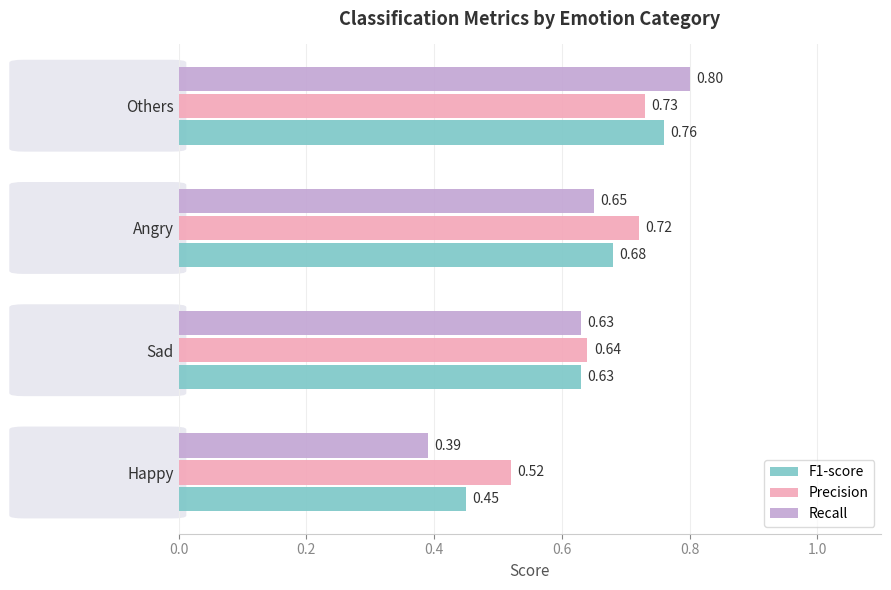

How many series are shown in this chart?

3